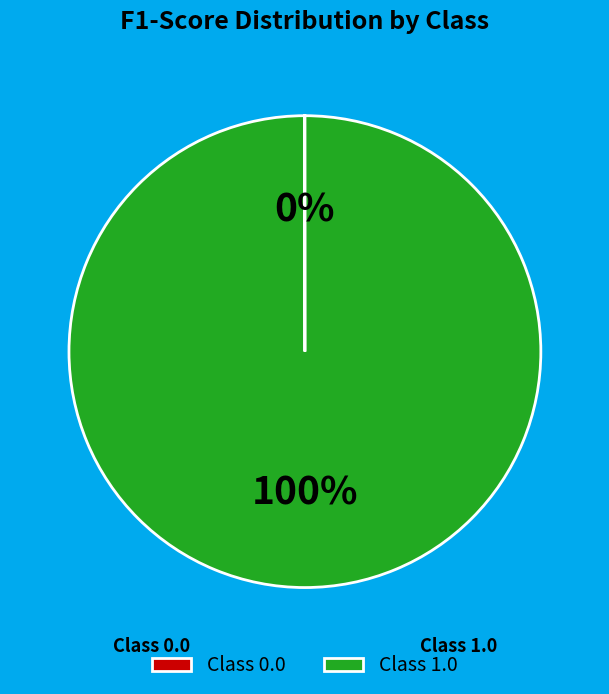

To the nearest percent, what portion does Class 1.0 represent?

100%